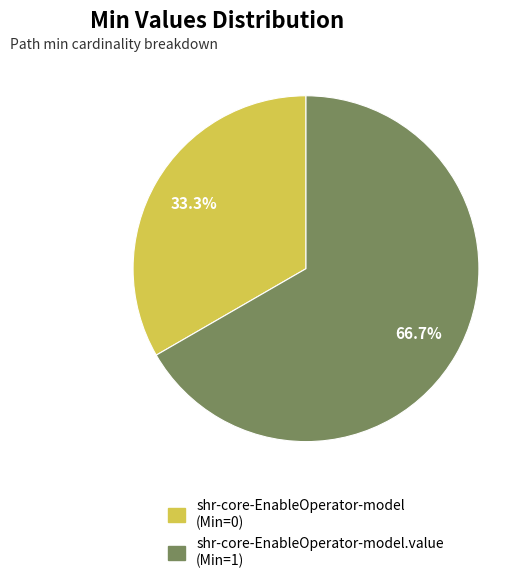

Is there any slice that represents more than half of the pie?

Yes